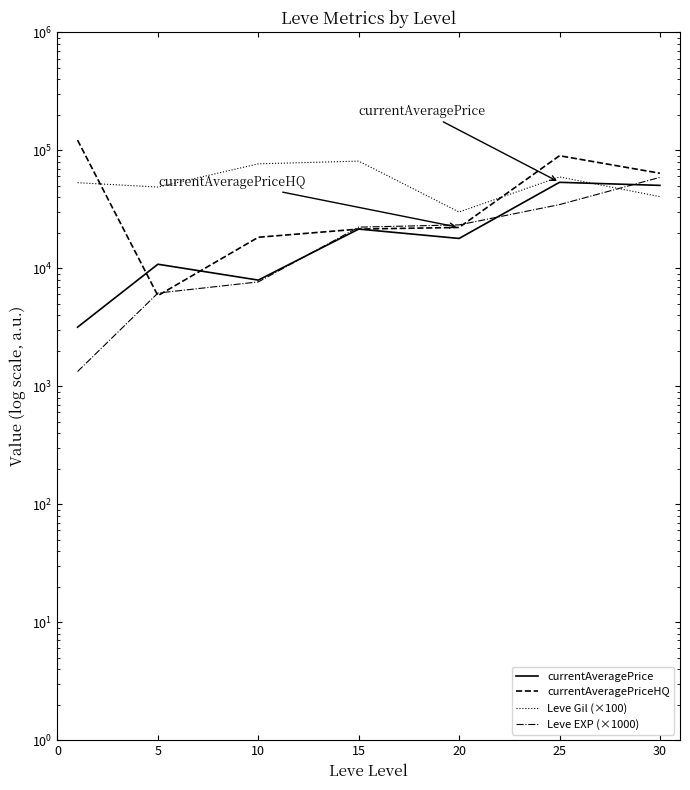

Count the number of data series in this chart.

4